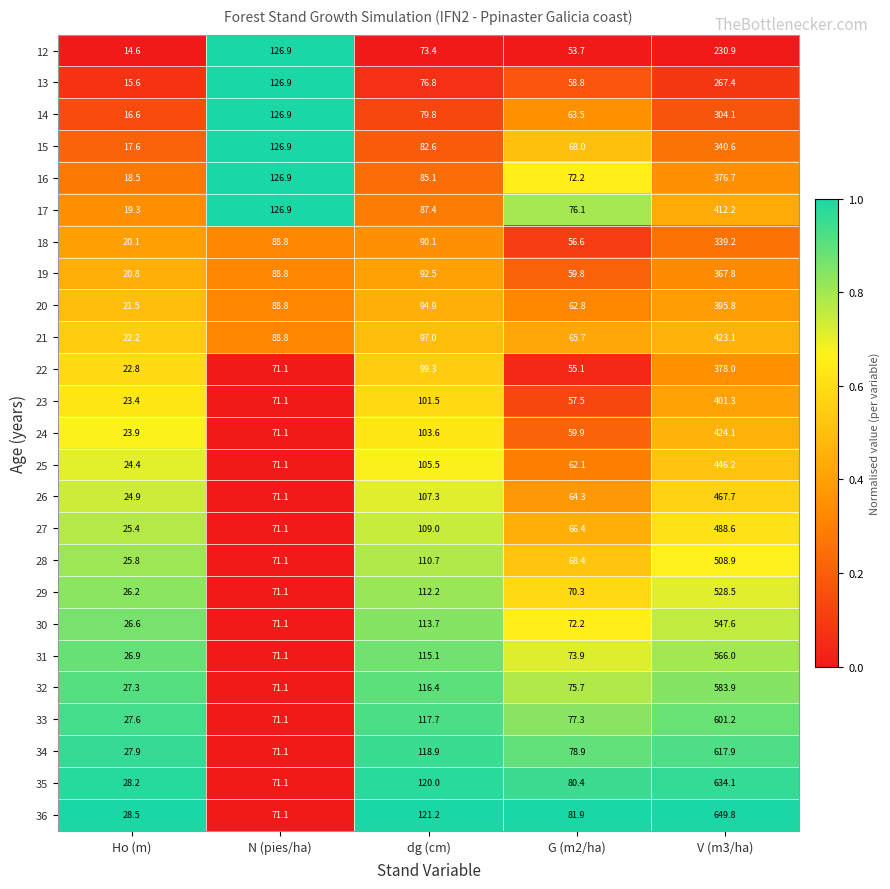

Read the 33 value at V (m3/ha).

601.2